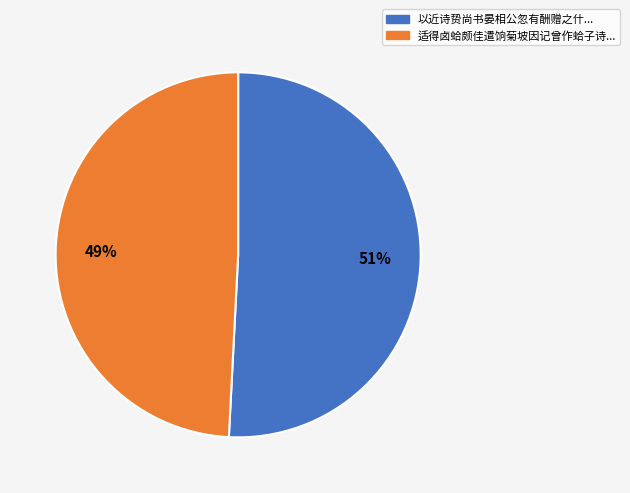

To the nearest percent, what is the average slice percentage?

50%